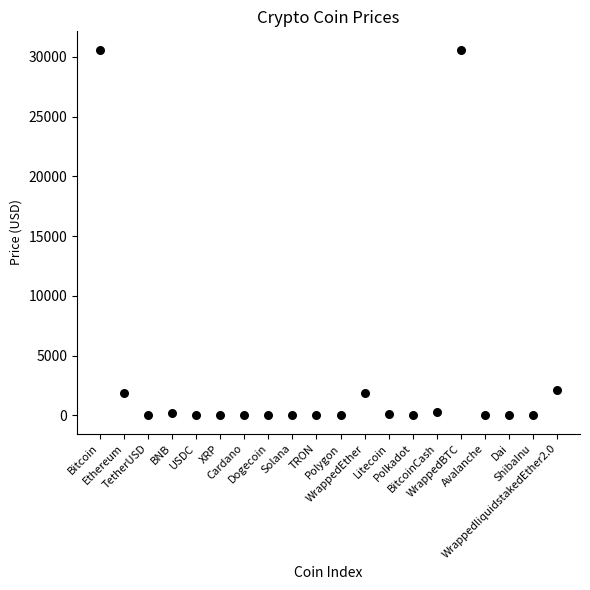

What is the range of Y values (max minus min)?

30596.4